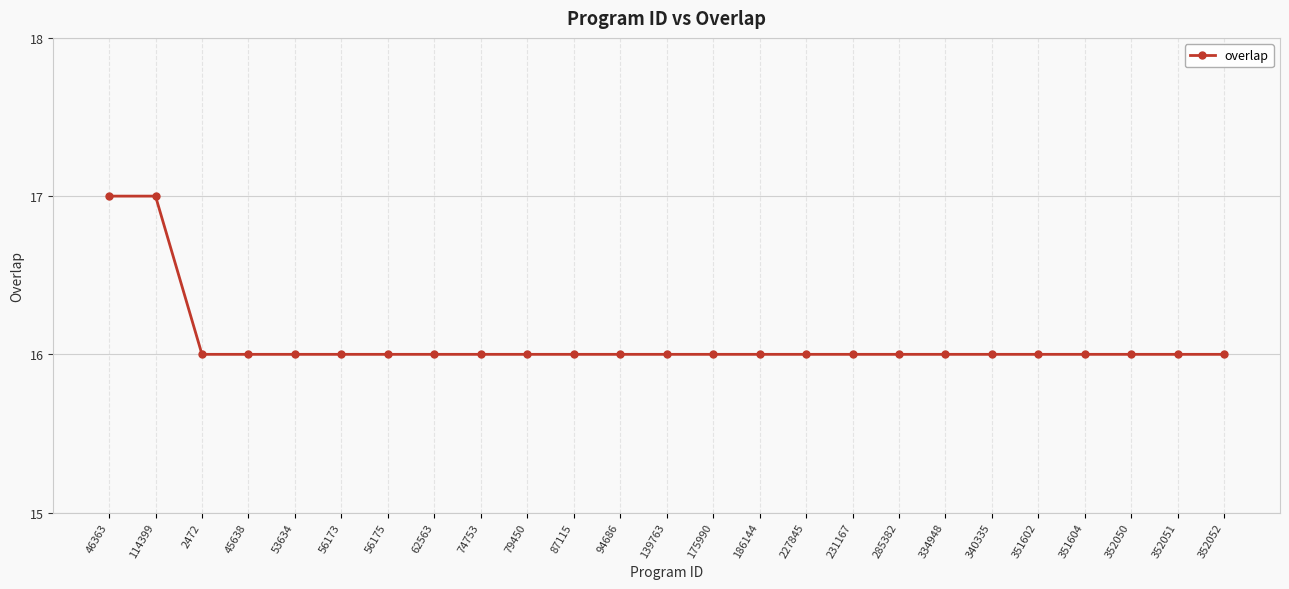

The value at 56173 is 10. True or false?

False